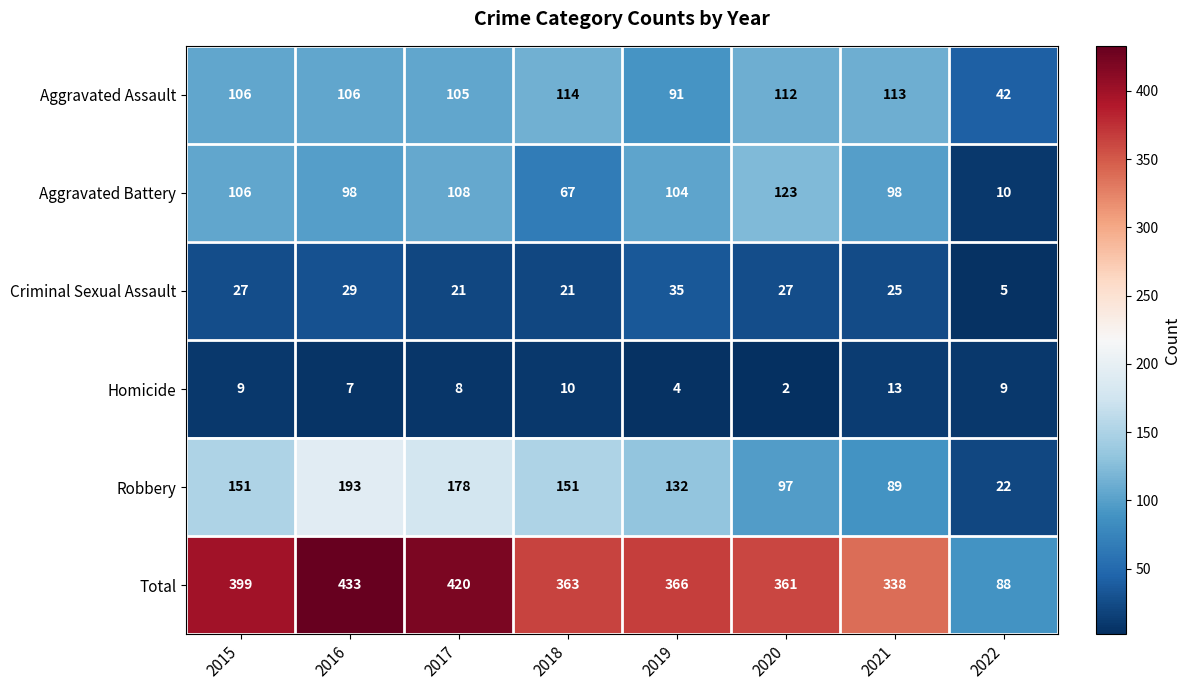

What is the difference between the maximum and minimum values in the Homicide series?

11